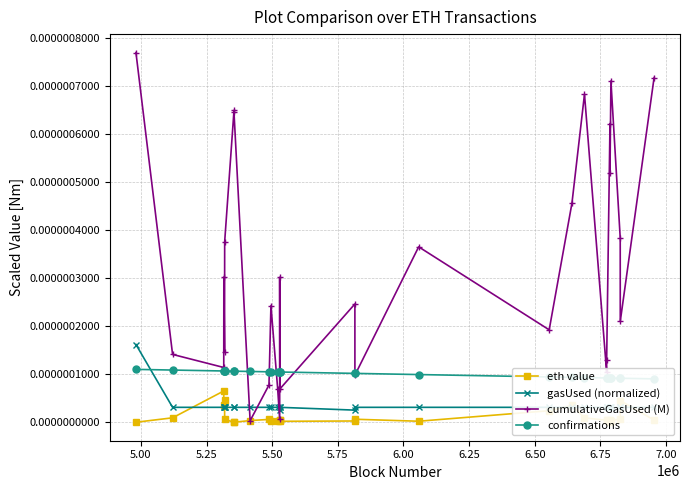

Which series has the largest total across all categories?

cumulativeGasUsed (M)